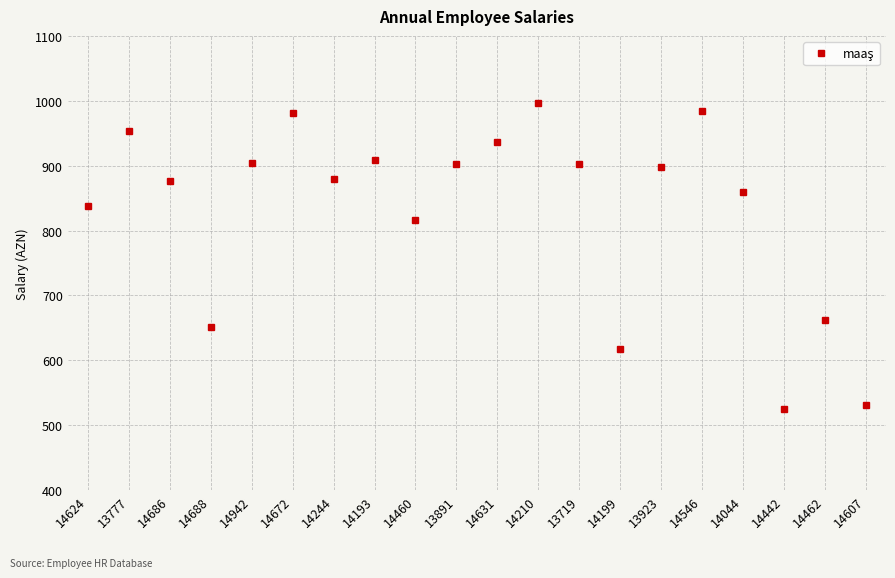

What position from the left is 14672?

6